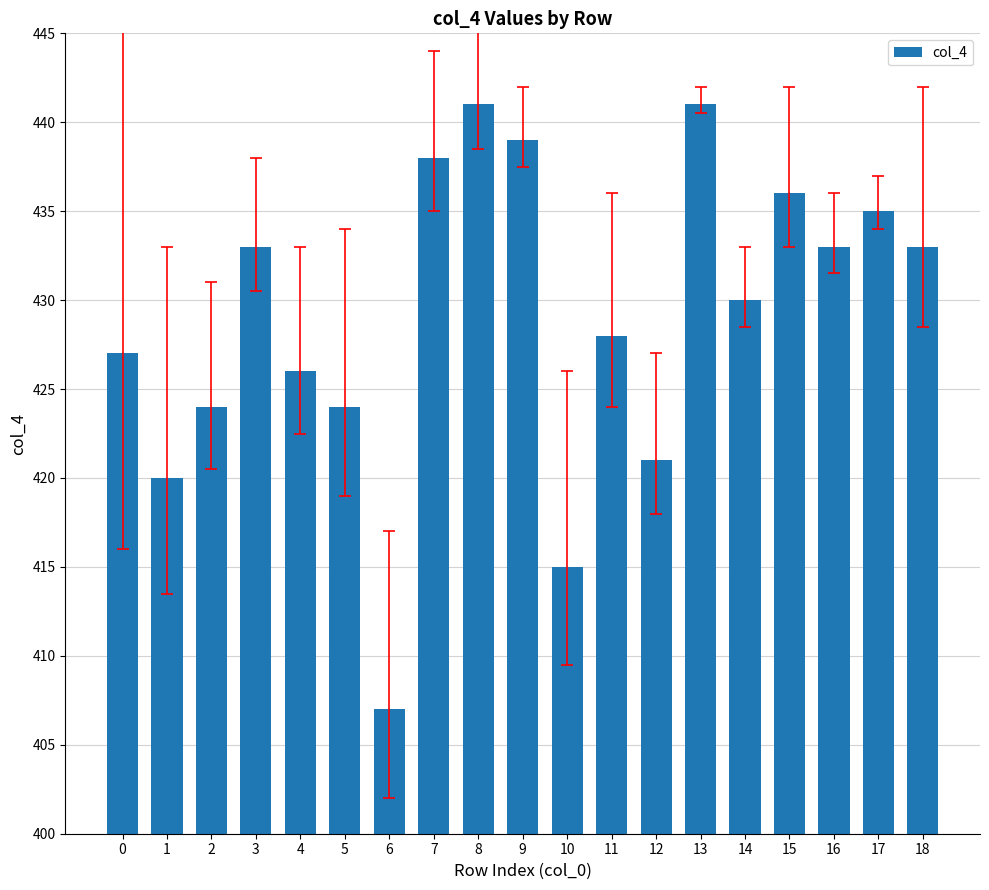

Is it true that the value at 12 is 551?

False